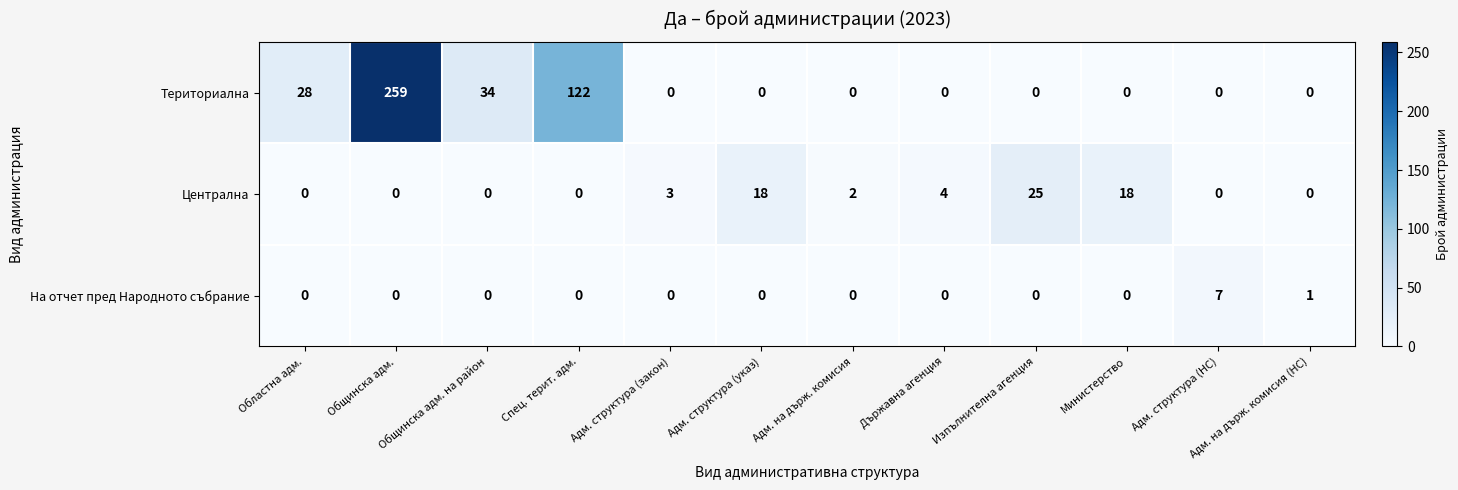

Between Министерство and Адм. структура (НС), which series saw the biggest shift?

Централна